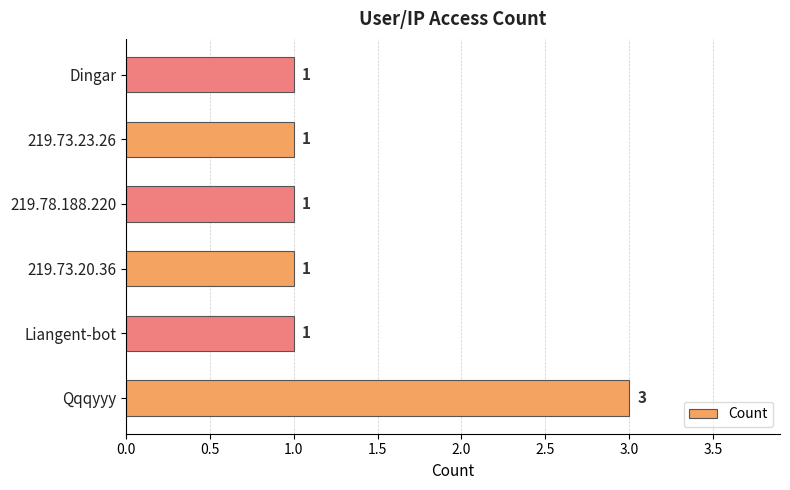

What is the sum of all values?

8